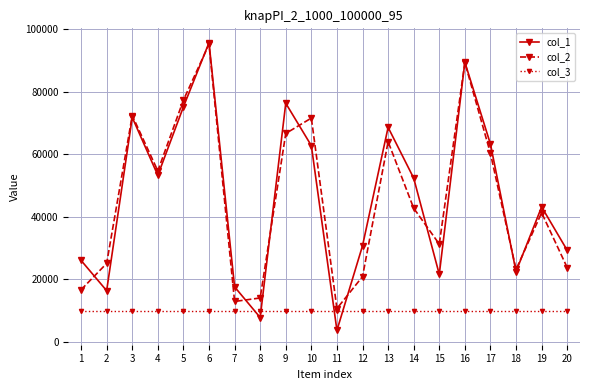

What are all the series names shown in the legend?

col_1, col_2, col_3